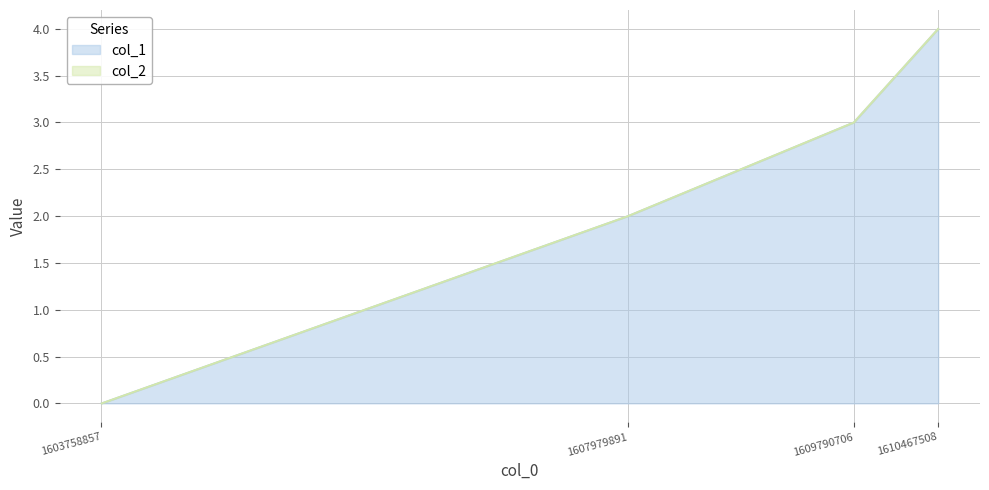

Rank the categories by value from highest to lowest.

1610467508, 1609790706, 1607979891, 1603758857